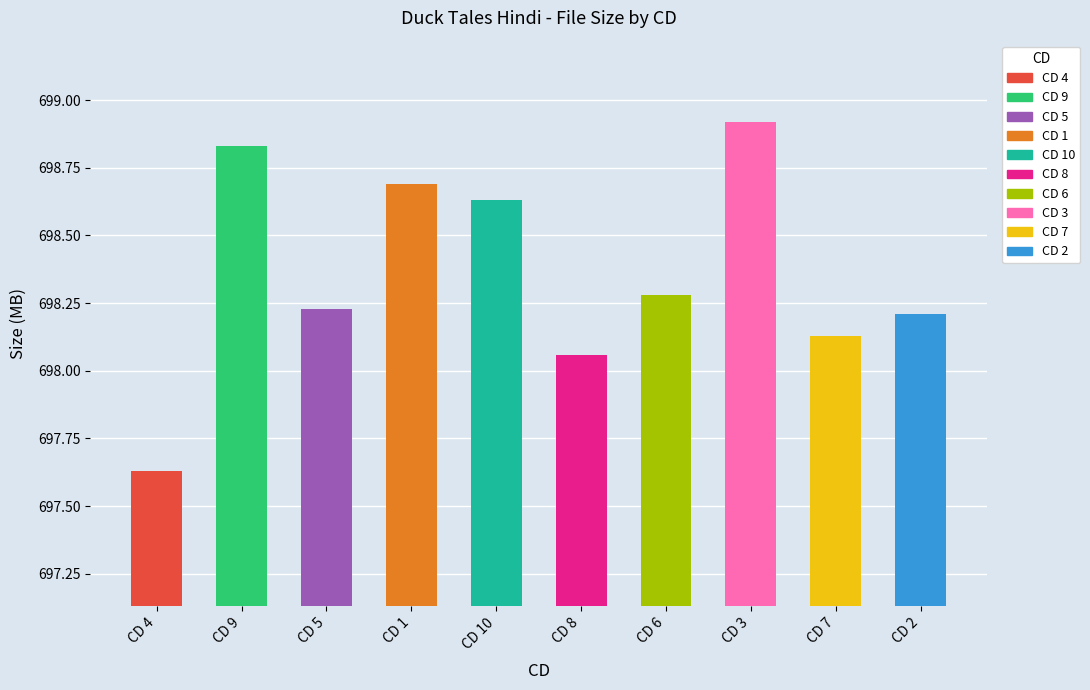

What is the difference between the values at CD 8 and CD 5?

0.2